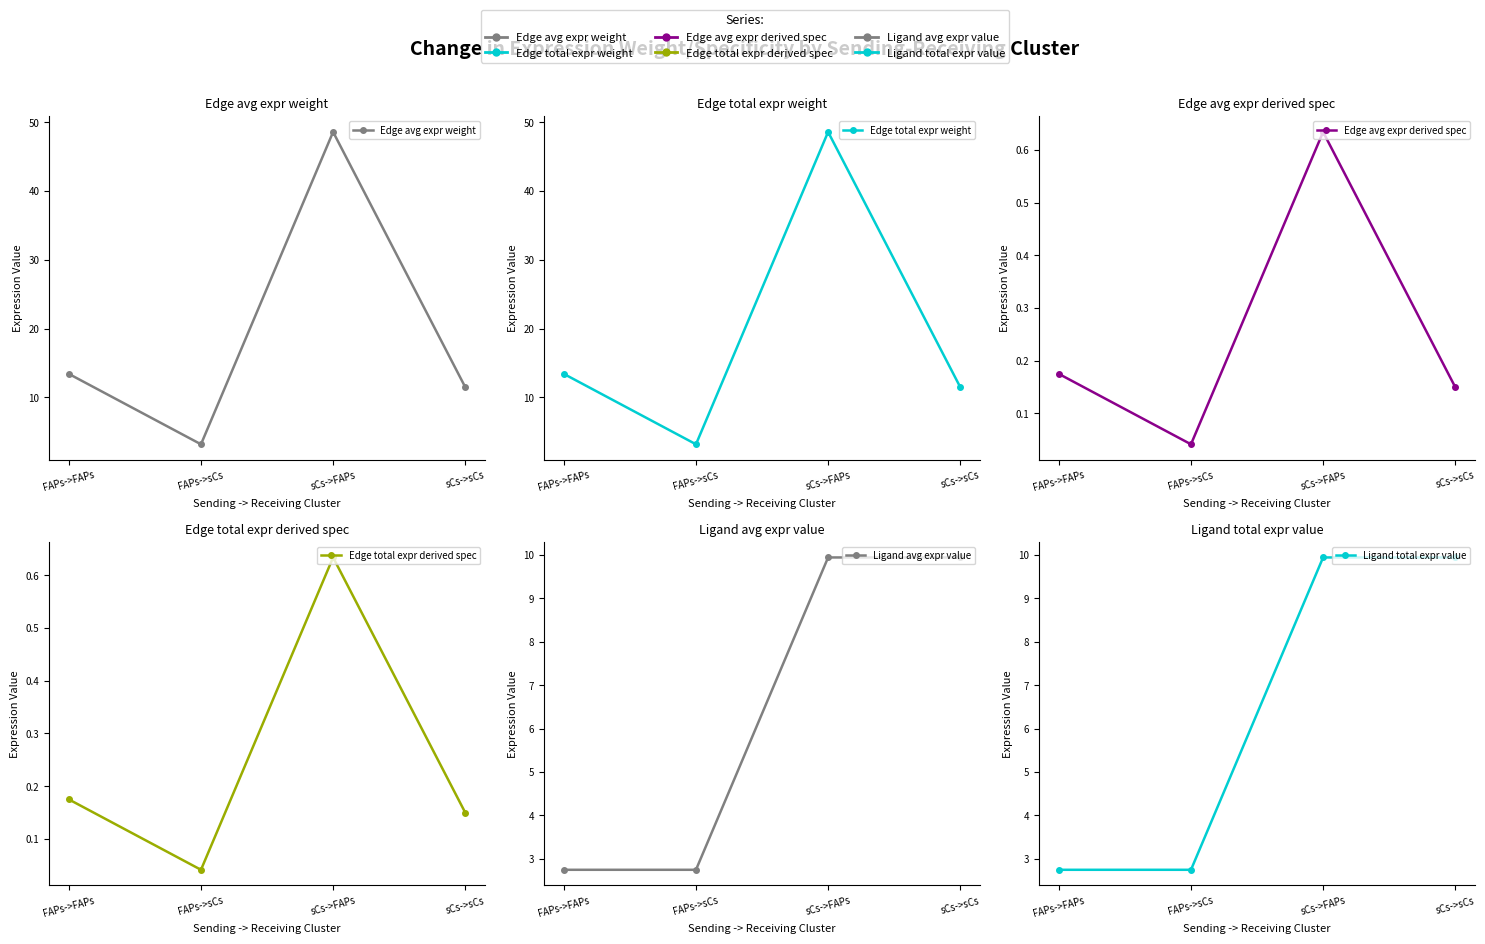

True or false: Edge avg expr weight and Edge total expr weight cross at least once.

False